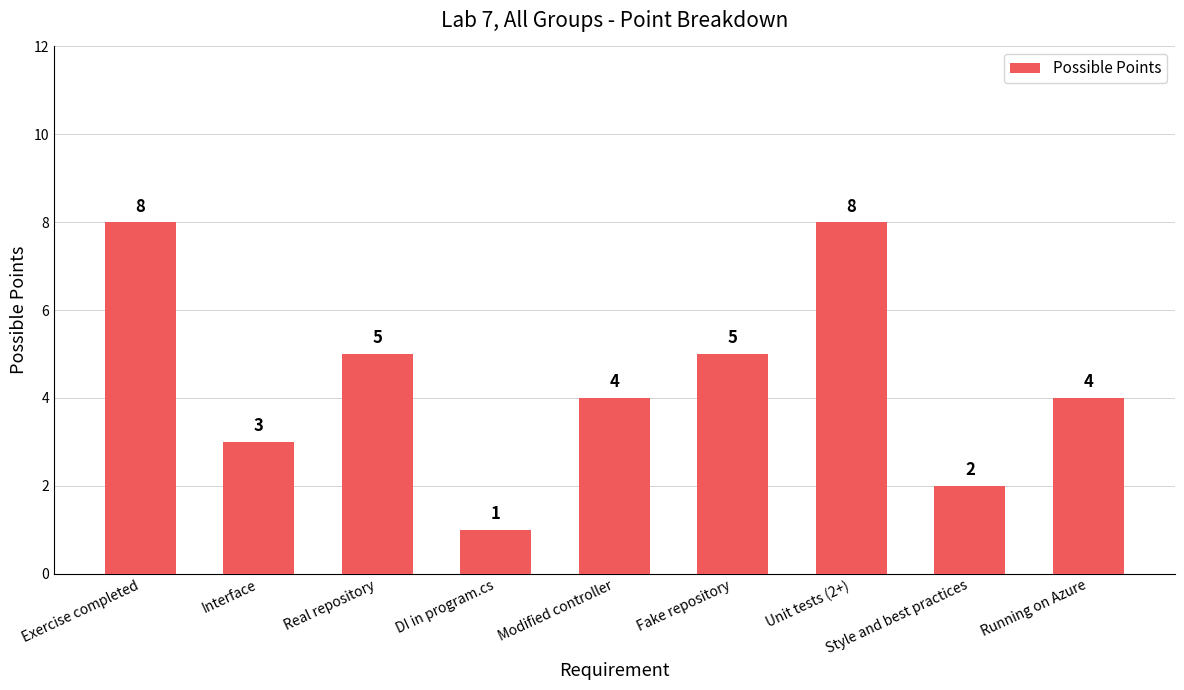

What is the sum of the values at Exercise completed and DI in program.cs?

9